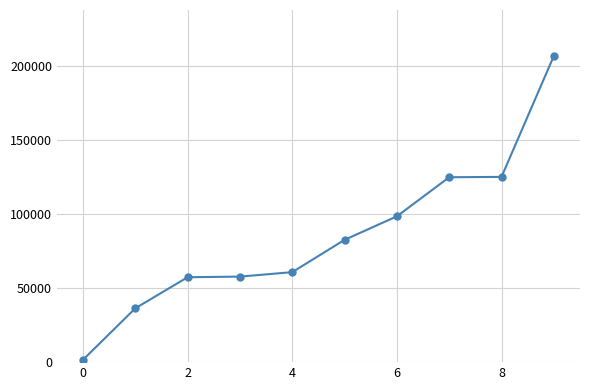

What is the value of the 7th point from the left?

98407.8